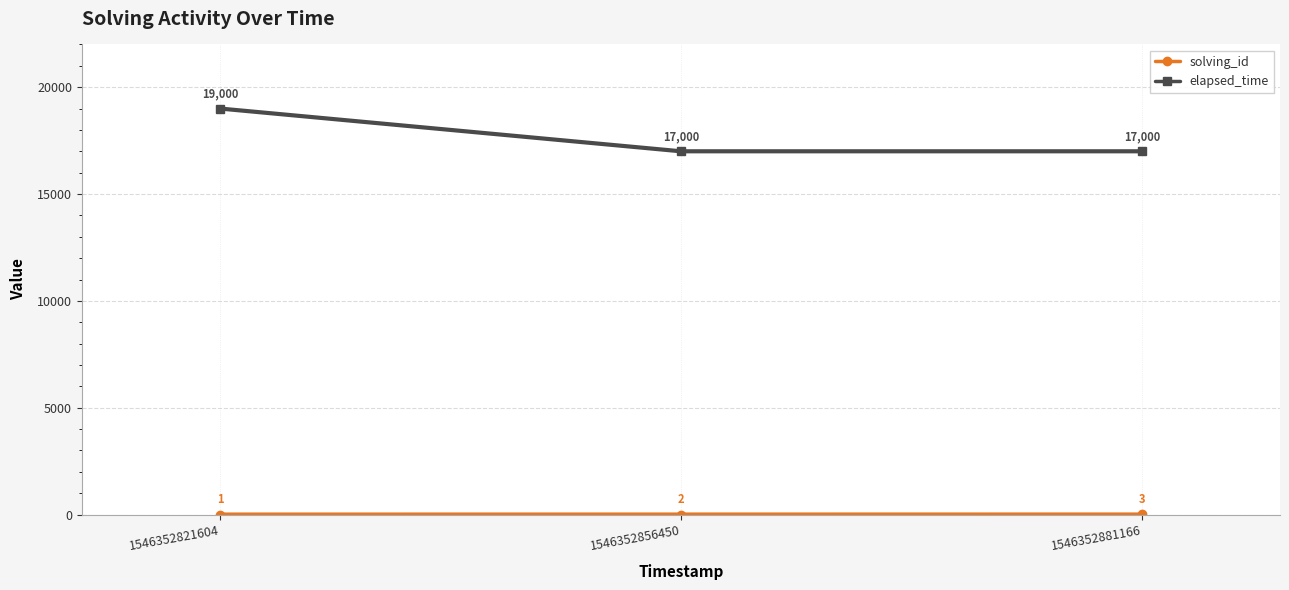

Read the elapsed_time value at 1546352881166, to the nearest 10.

17000